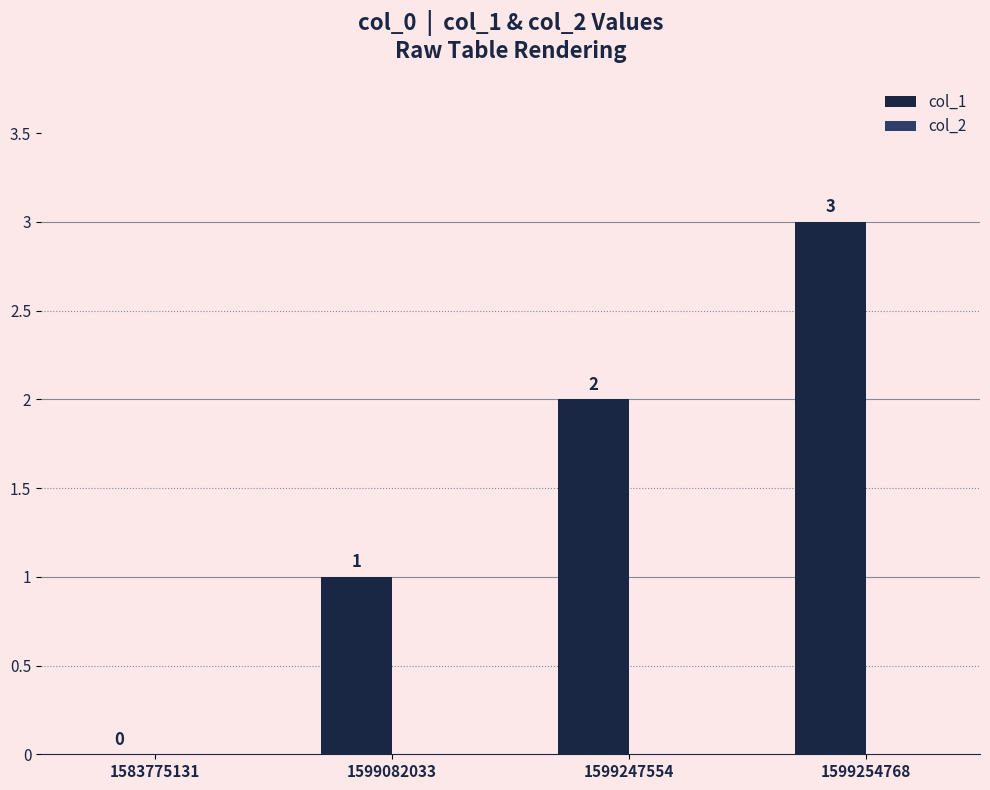

Where is the data nearest to the value 1?

1599082033